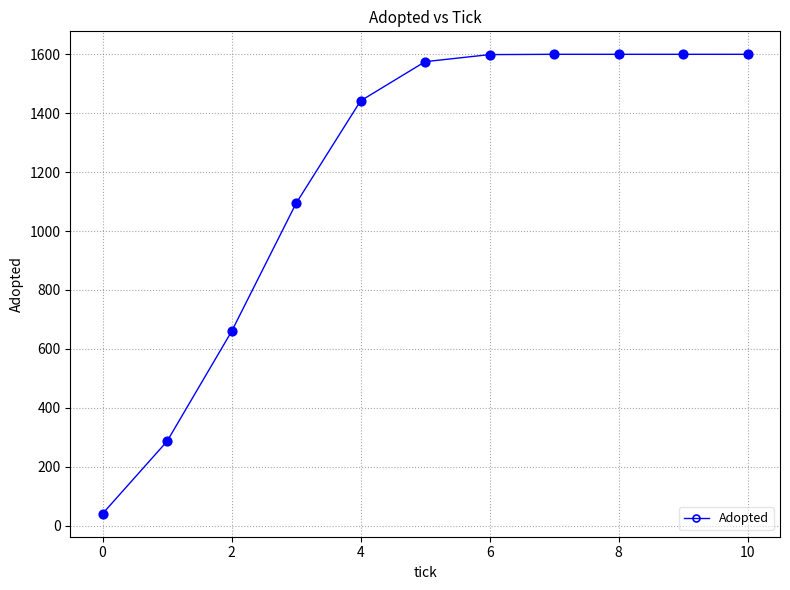

What is the value of the 5th point from the left?

1442